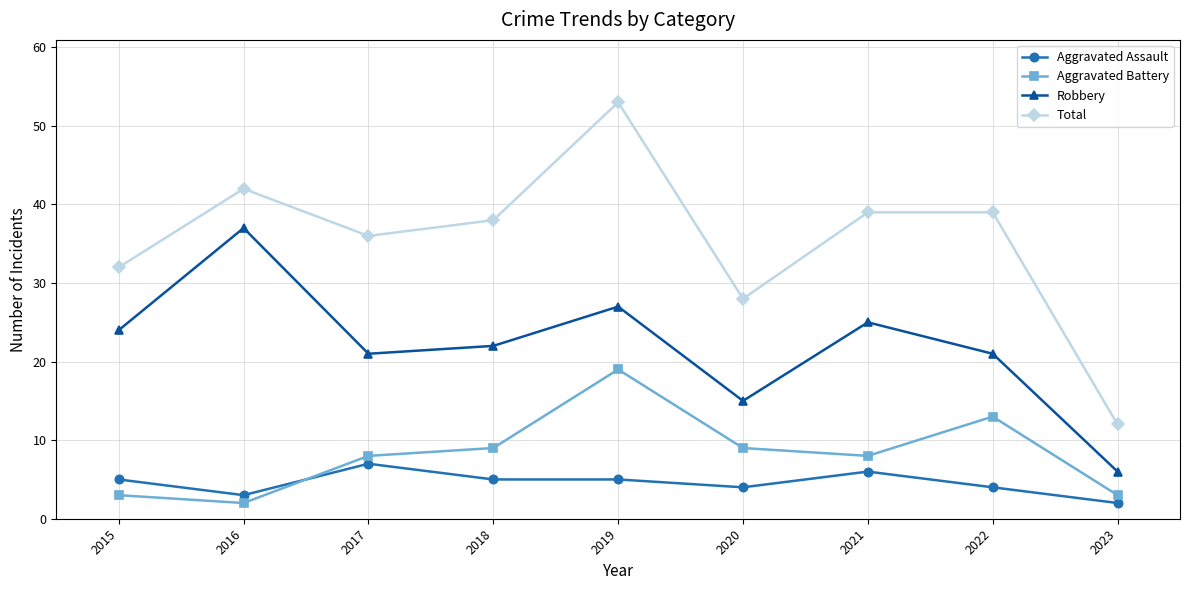

At which label is Total closest to 32?

2015